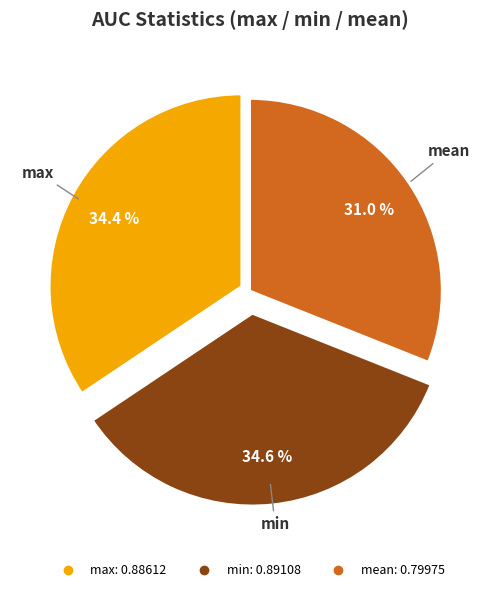

To the nearest percent, what portion does mean represent?

31%